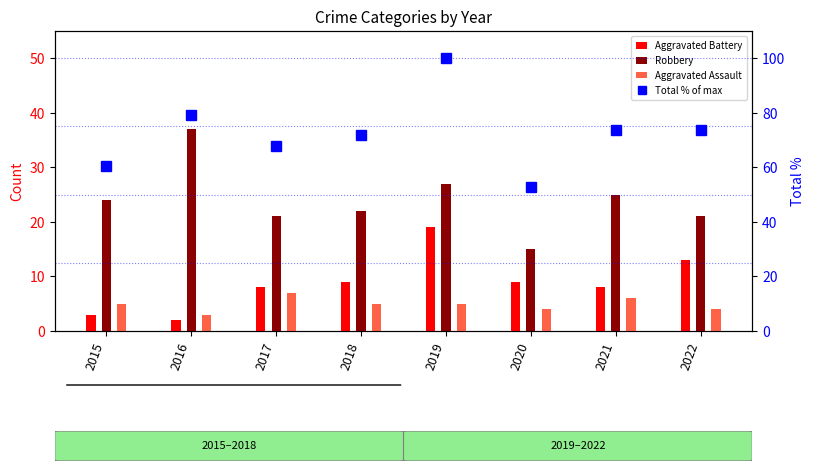

Which series has the largest range (max minus min)?

Total % of max